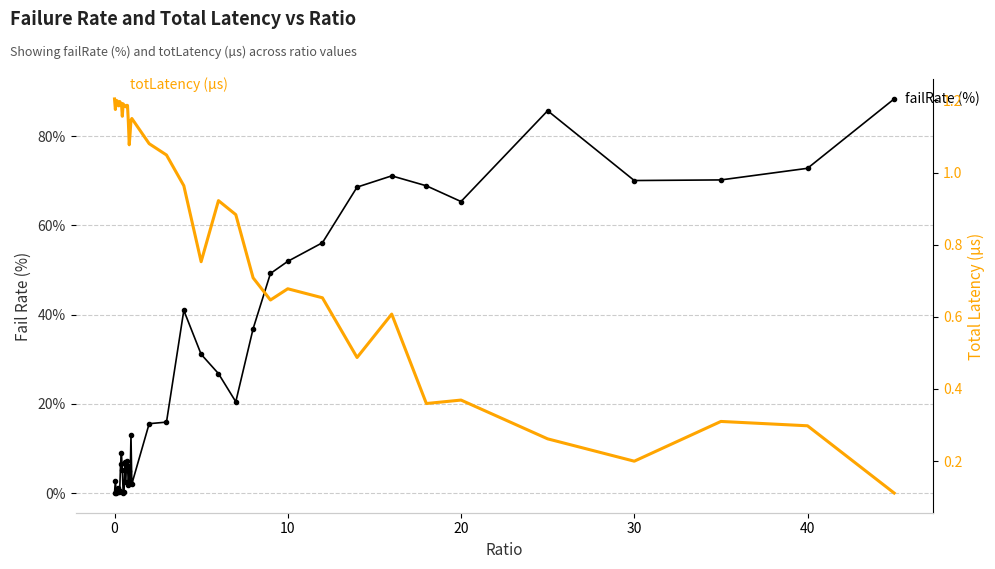

What is the greatest value displayed?

88.4